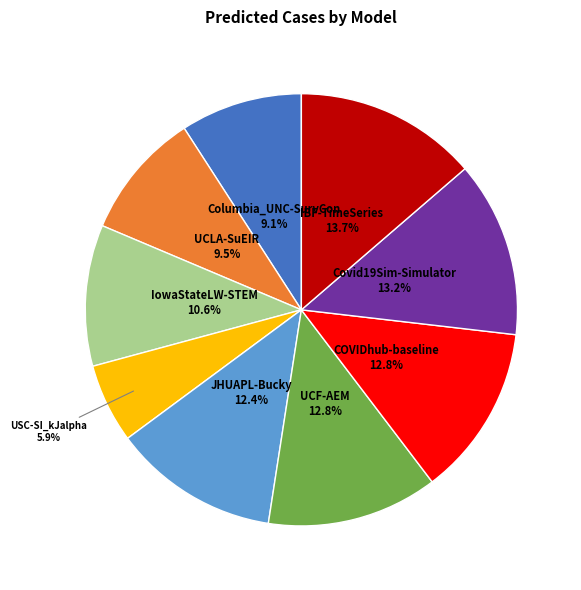

What portion of the pie excludes Covid19Sim-Simulator?

86.8%